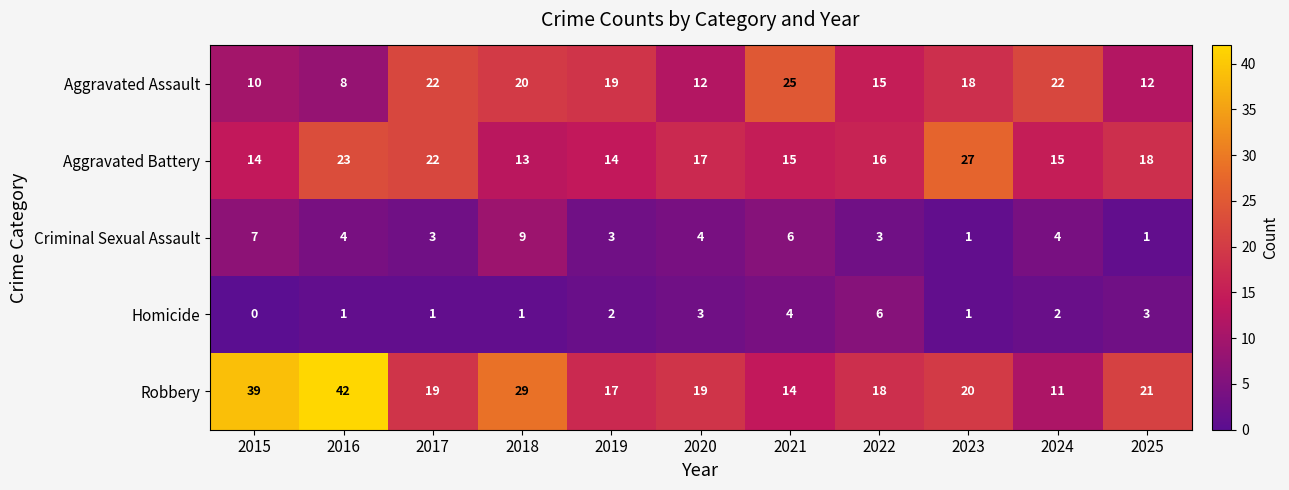

What is the sum of all Robbery values?

249